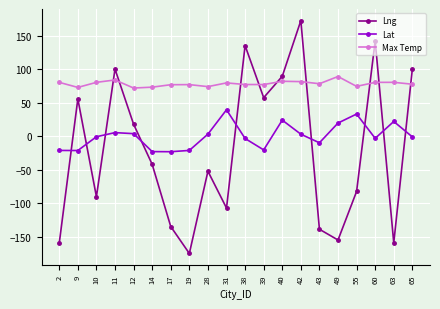

What is the highest value of the Lat series?

39.6